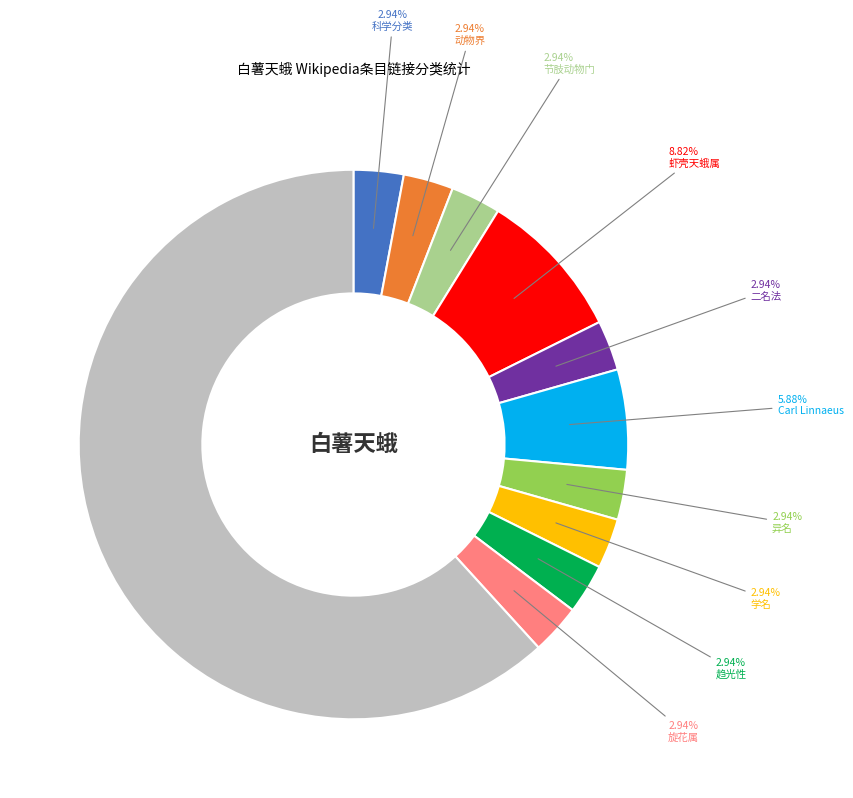

What is the total percentage of 节肢动物门 and 动物界?

5.9%